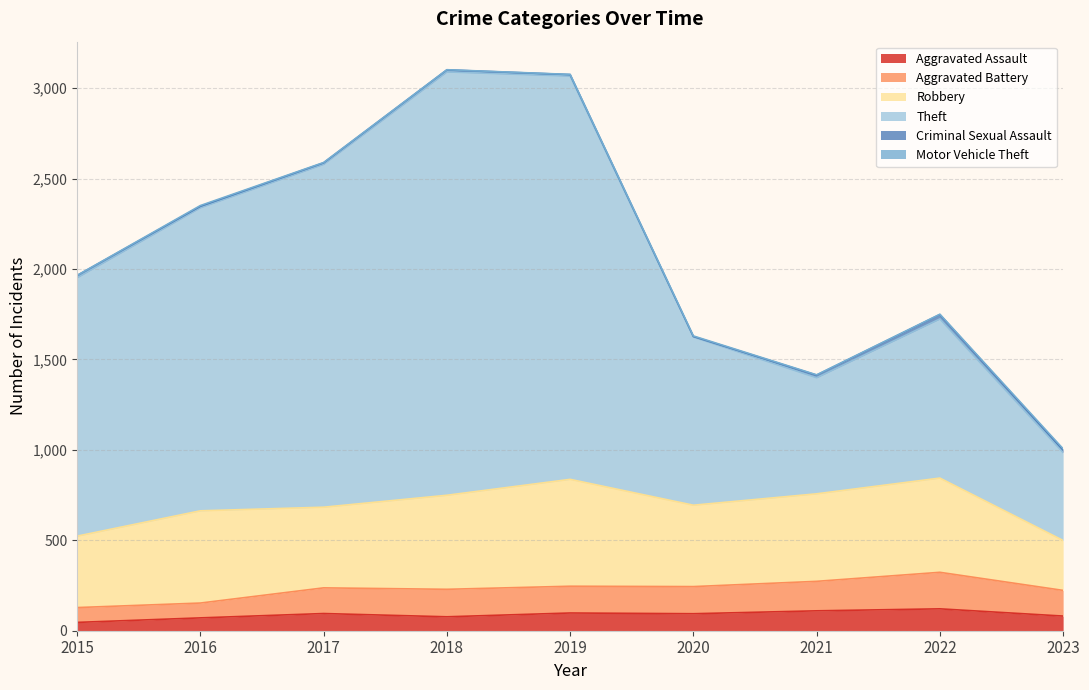

What is the highest value of the Aggravated Assault series?

121